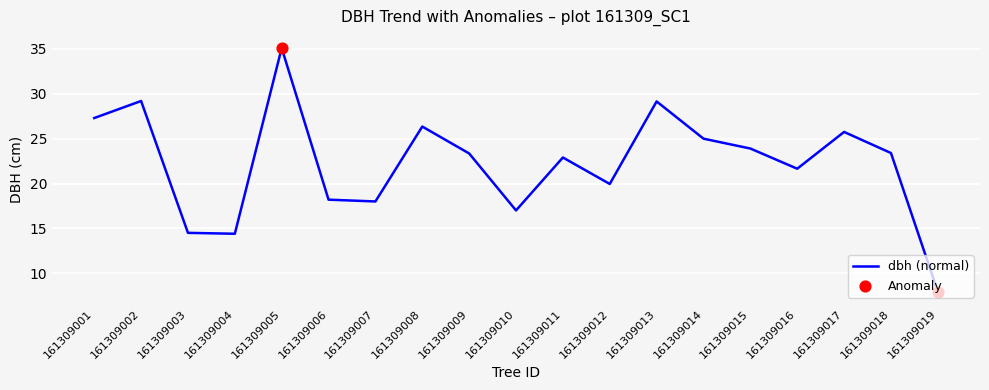

What is the change in value from 161309011 to 161309015?

+1.0